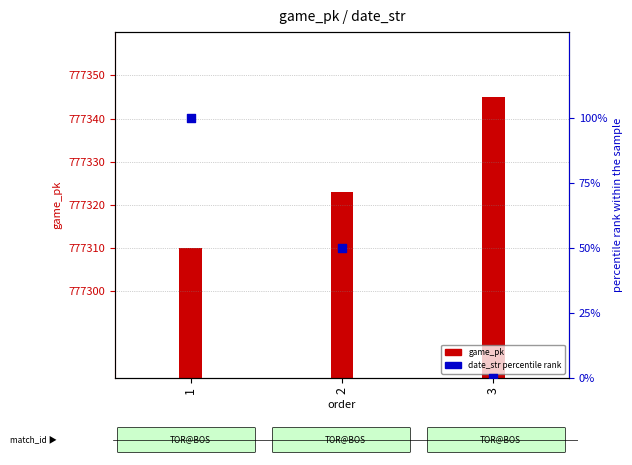

Which series contains the highest Y value?

game_pk